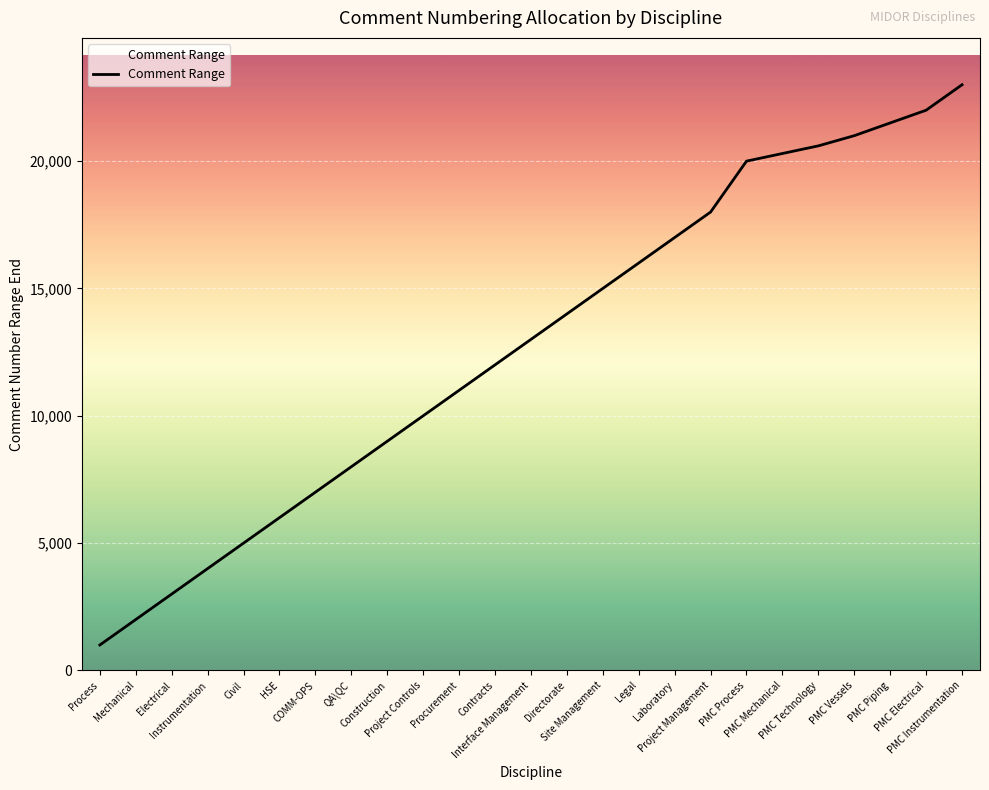

At which label is the value closest to 12000?

Contracts